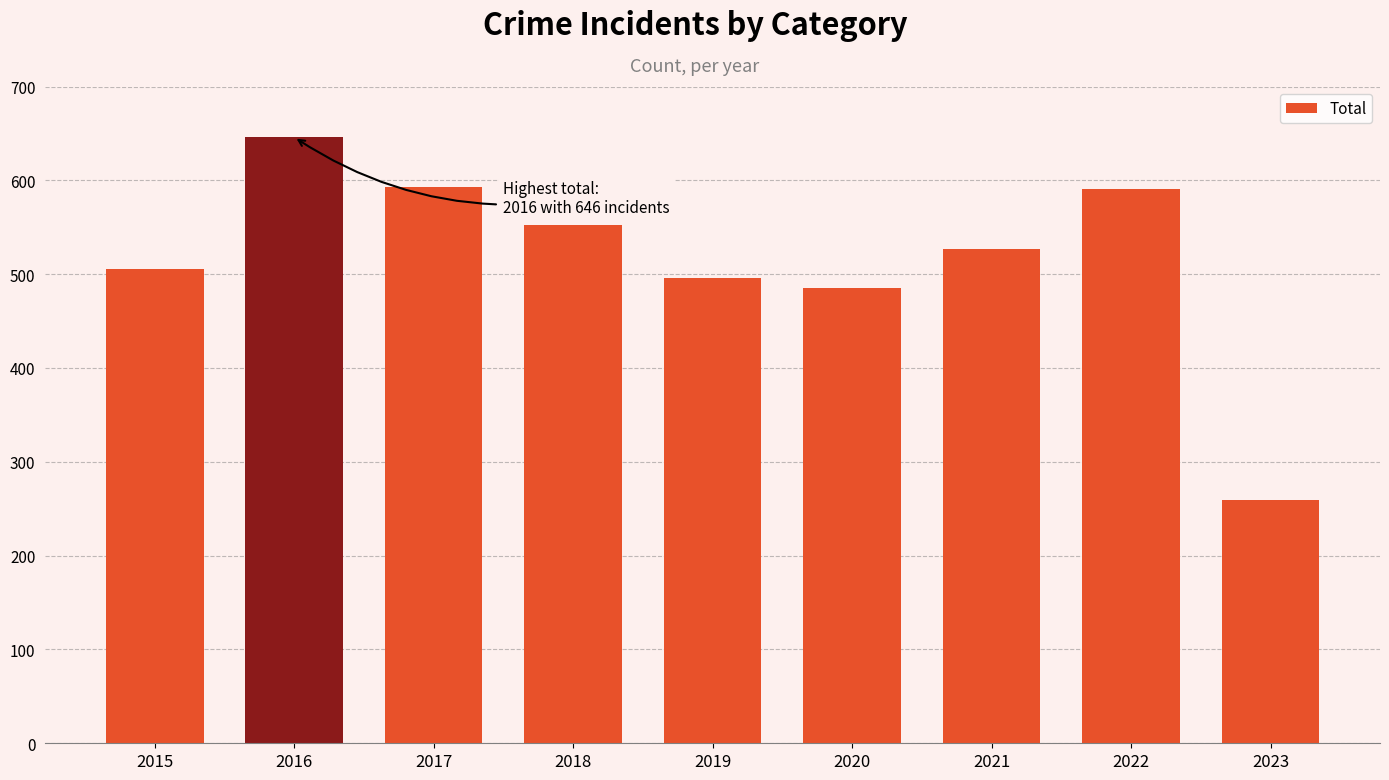

What is the ratio of the value at 2021 to the value at 2016?

0.8